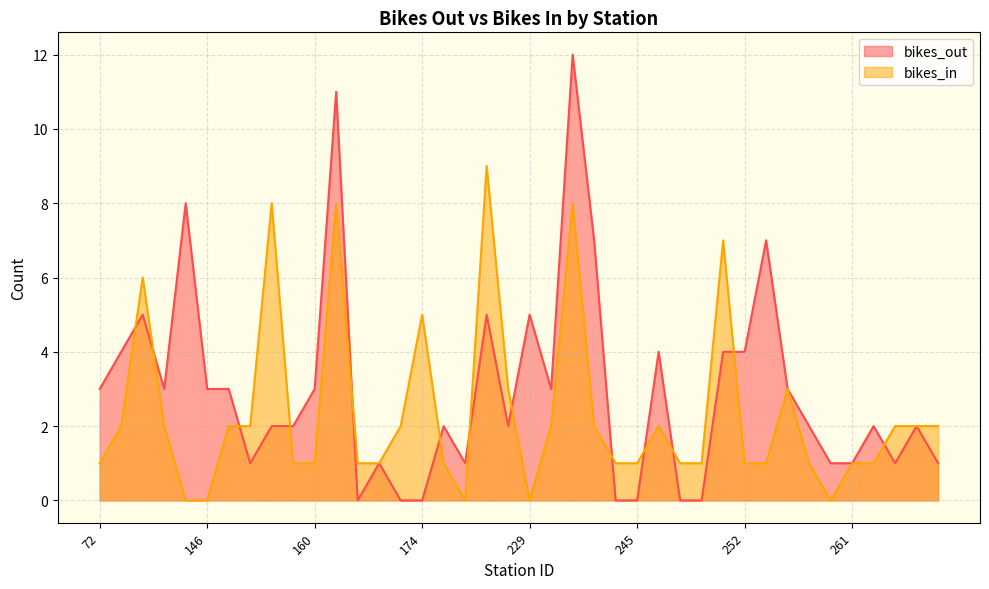

List the series in order of their peak value, highest first.

bikes_out, bikes_in